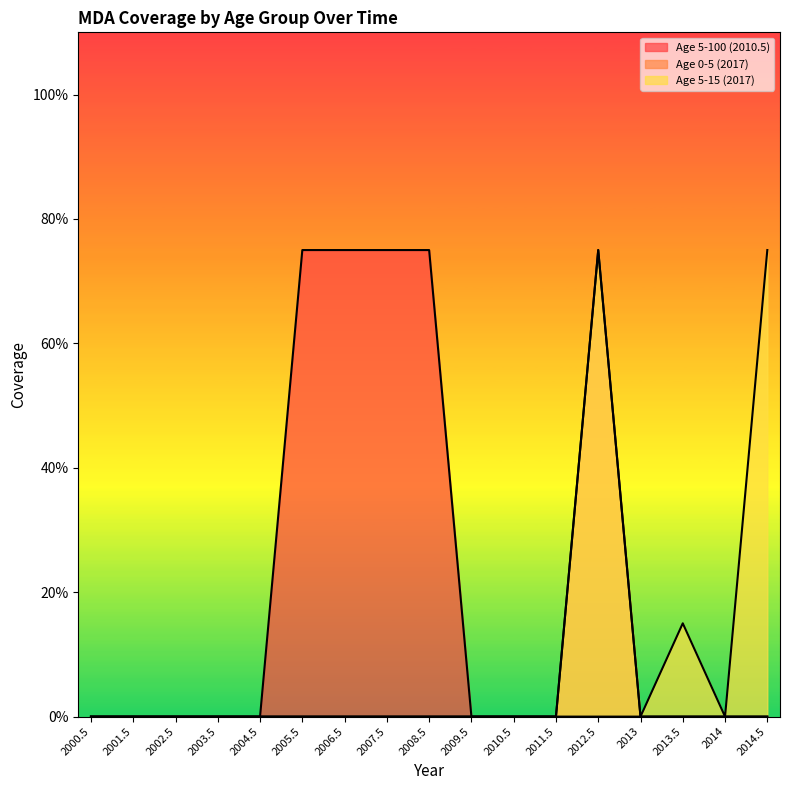

True or false: Age 0-5 (2017) has more than 1 interior local peaks.

False